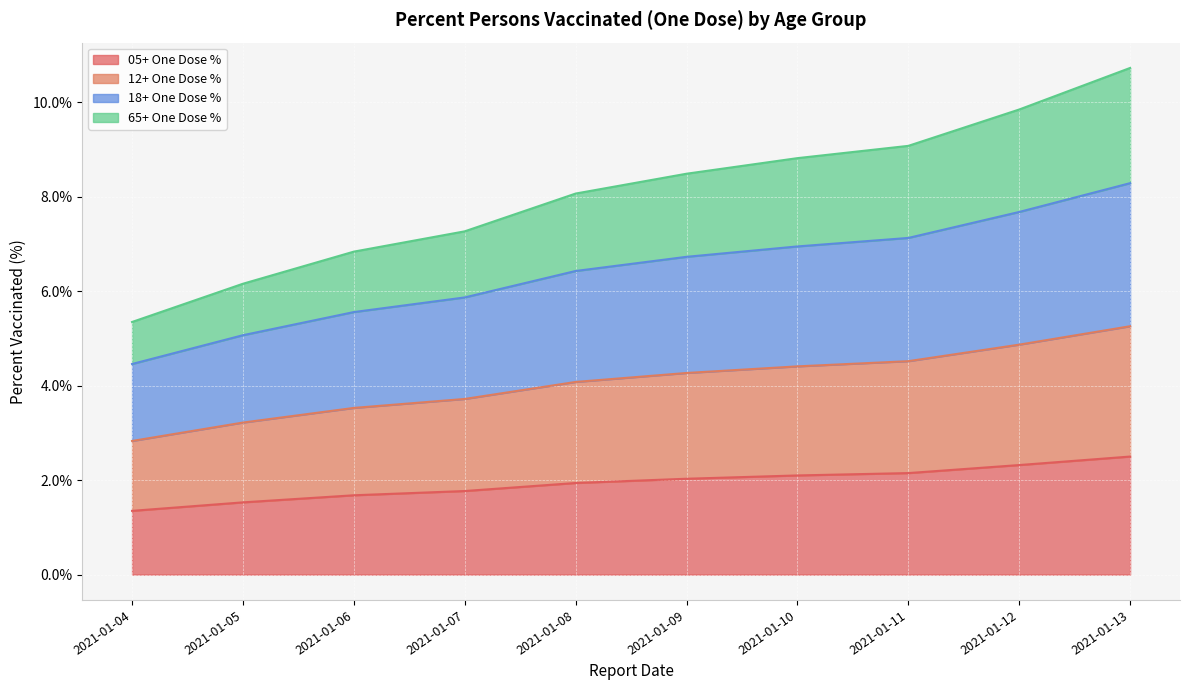

True or false: 12+ One Dose % and 05+ One Dose % intersect in this chart.

False